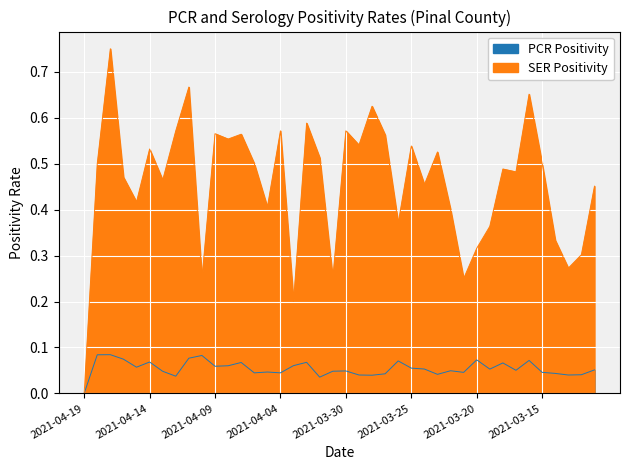

What is the label of the 22nd point from the right?

2021-04-01